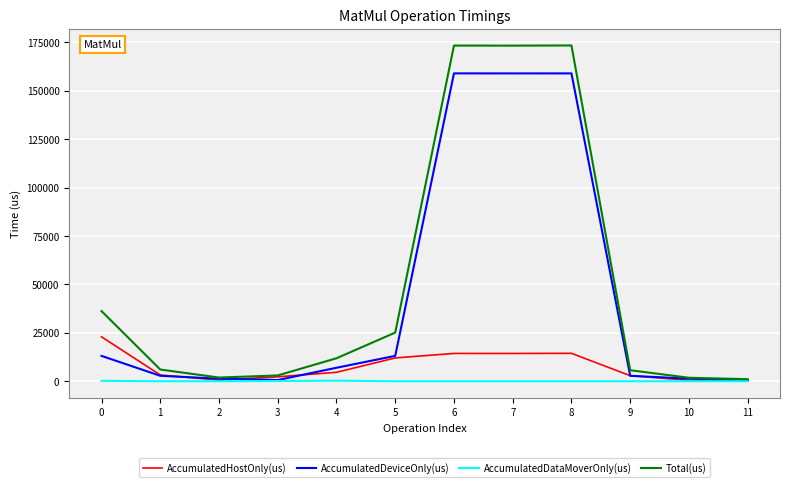

What is the average value of the AccumulatedHostOnly(us) series?

7713.1